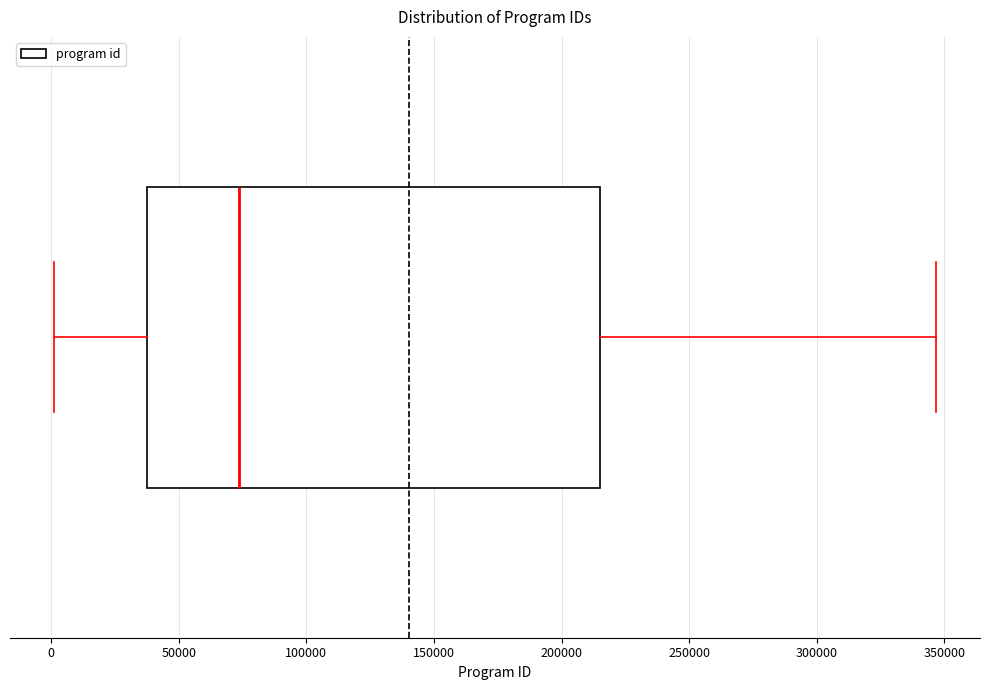

Where does the median line of the box sit on the x-axis? The values are not printed on the chart, so give them approximately, as read against the axis.

75000